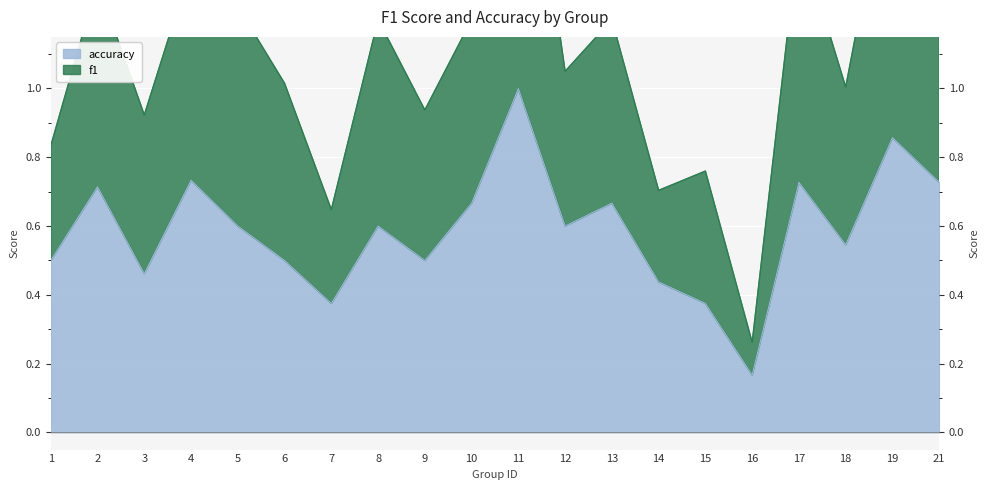

Is the value of f1 at 13 greater than the value of accuracy at 17?

Yes